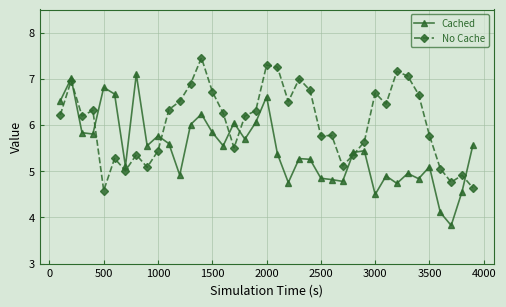

Which series has the largest range (max minus min)?

Cached